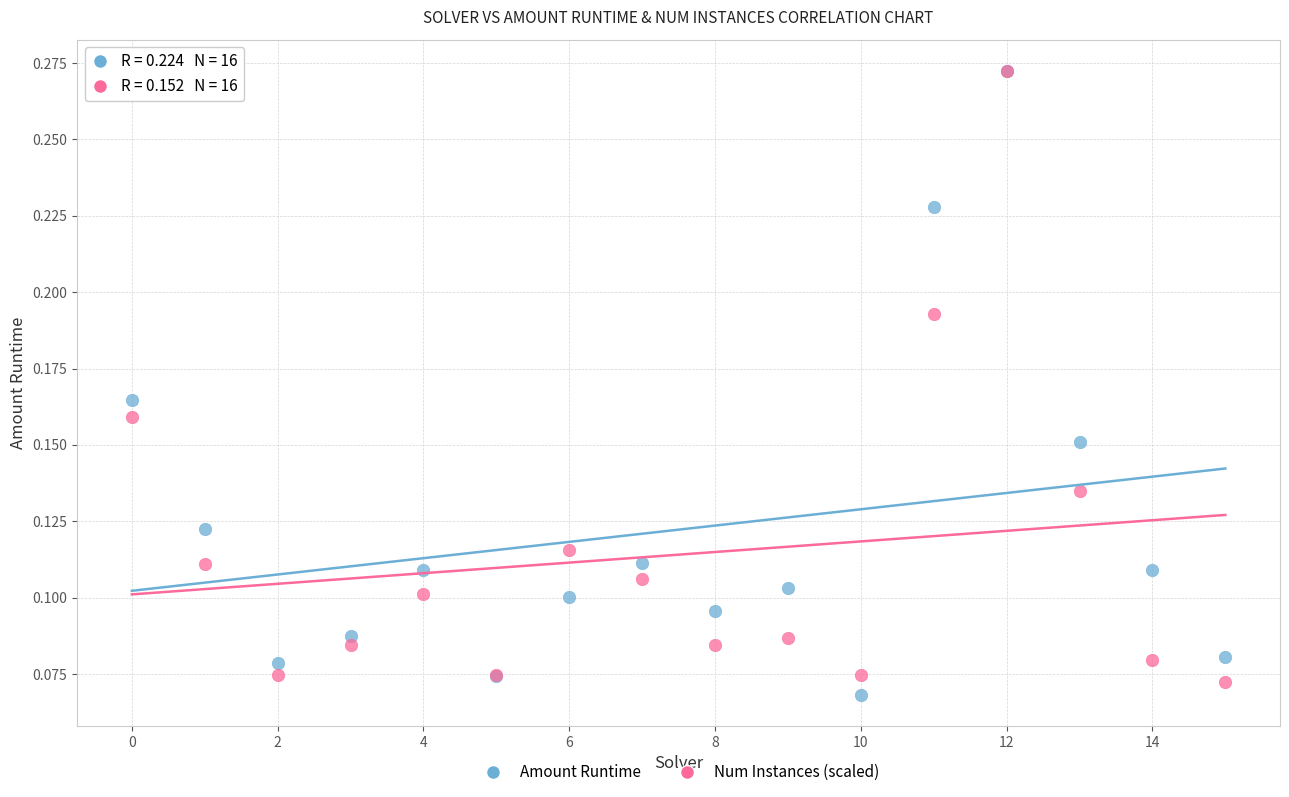

What are all the series names shown in the legend?

Amount Runtime, Num Instances (scaled)